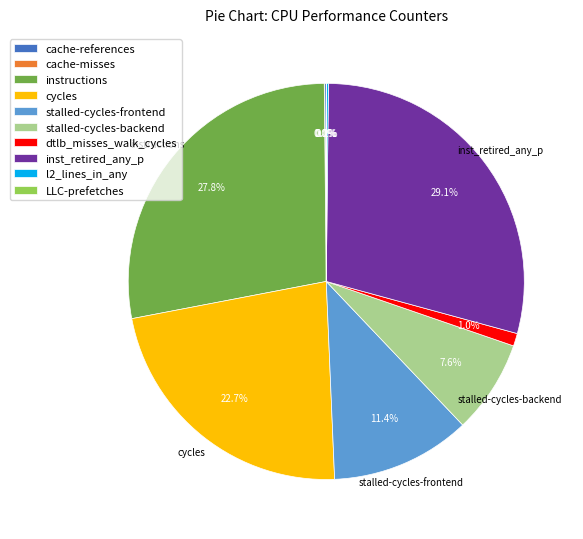

Which category has the biggest portion of the pie?

inst_retired_any_p